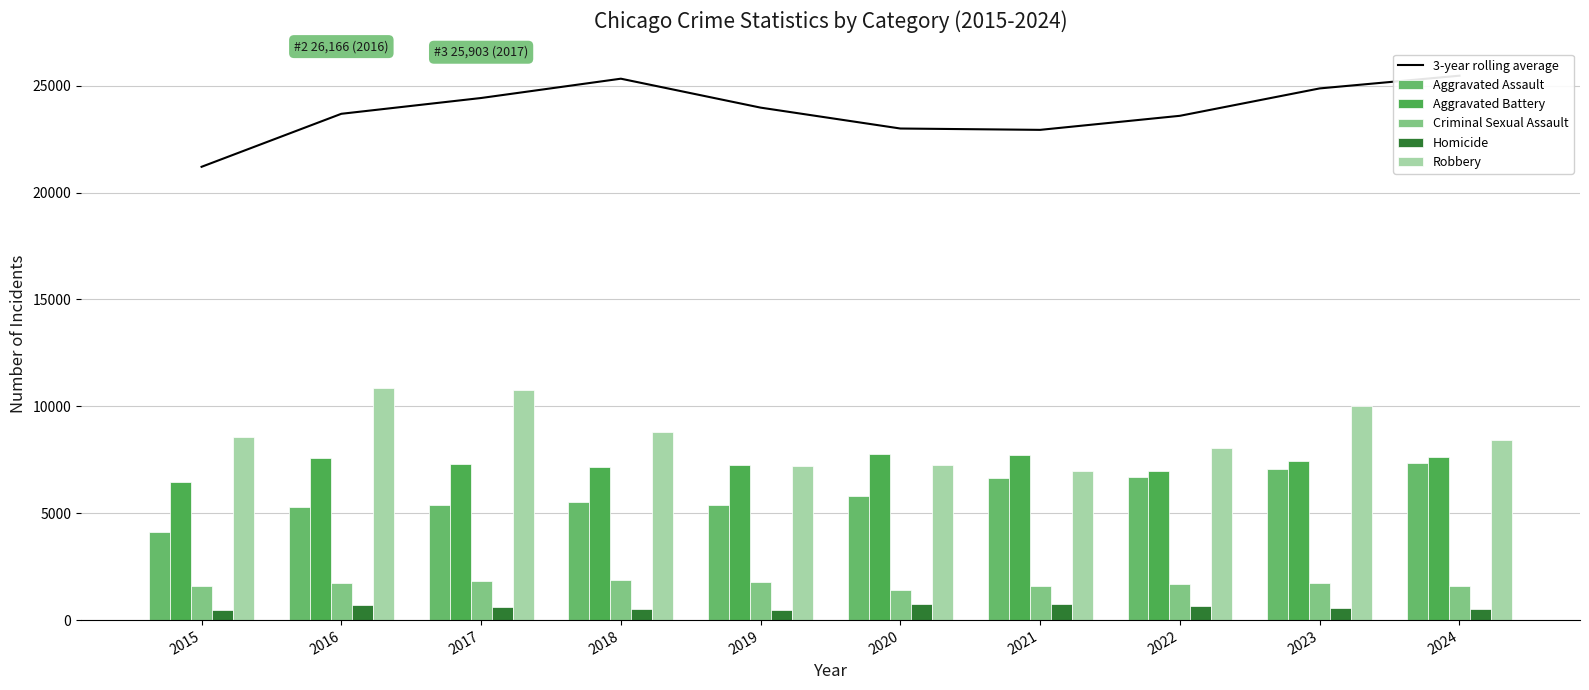

List the labels in order of Robbery value, smallest first.

2021, 2019, 2020, 2022, 2024, 2015, 2018, 2023, 2017, 2016